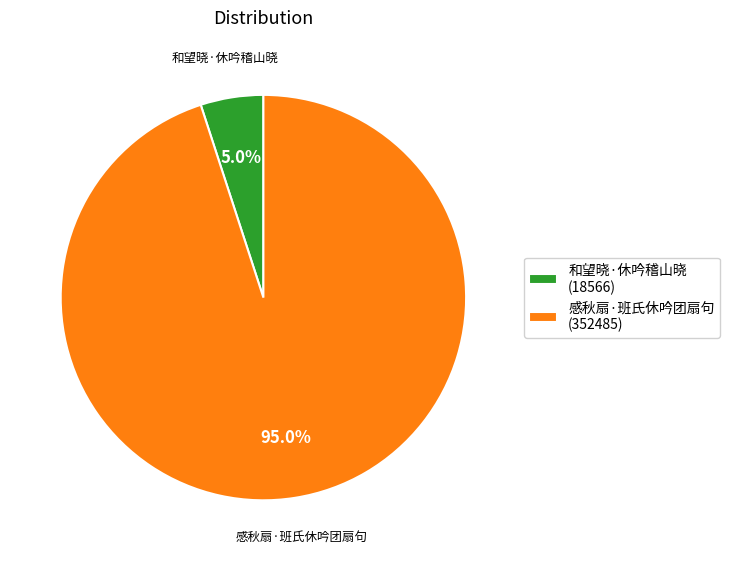

To the nearest percent, what is the combined percentage of 感秋扇·班氏休吟团扇句 and 和望晓·休吟稽山晓?

100%